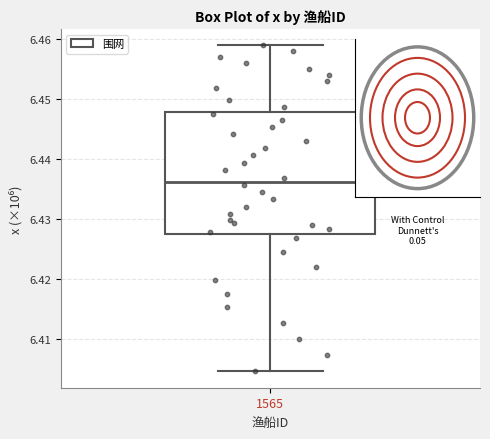

Transcribe this box plot: give where the median line is, the range the box spans, and where the two whiskers end, as read against the y-axis. The values are not printed on the chart, so give them approximately, as read against the axis.

median 6.436, box 6.428 to 6.448, whiskers 6.405 to 6.459